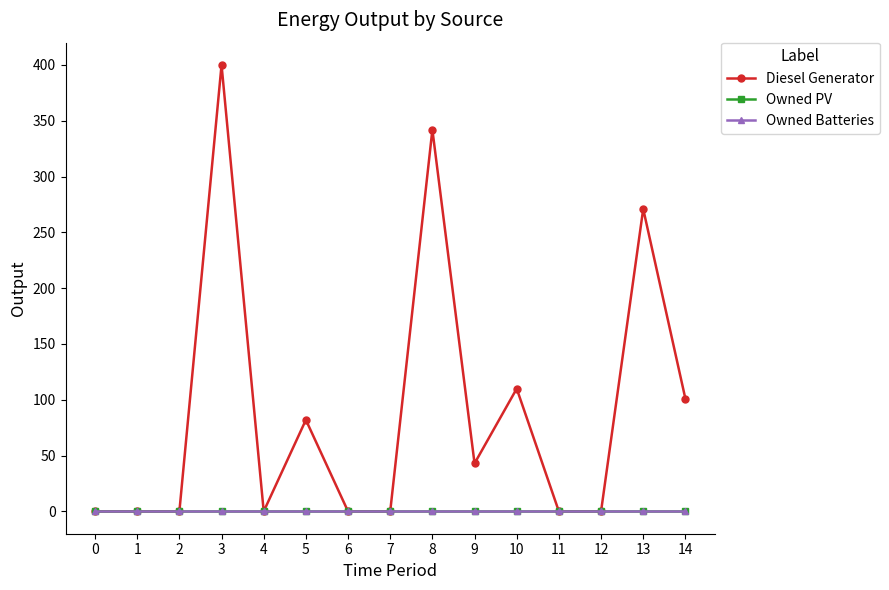

Rank the series by their maximum value, from highest to lowest.

Diesel Generator, Owned PV, Owned Batteries